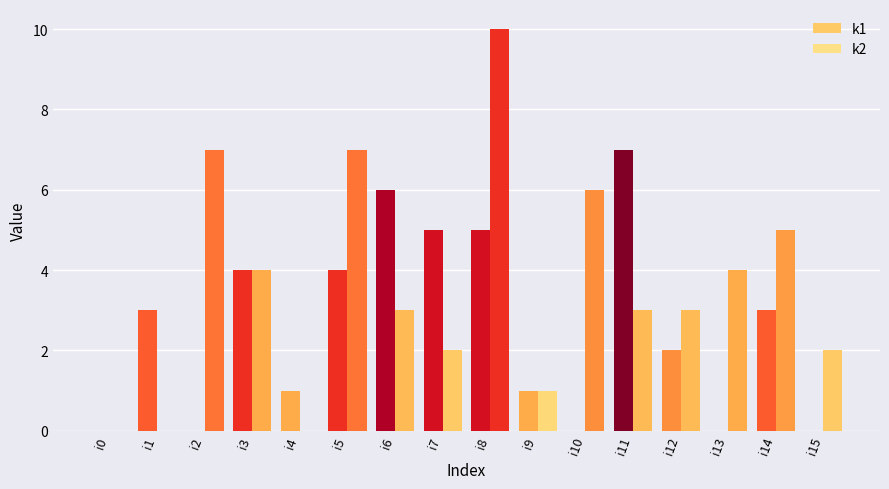

What is the average value of the k2 series?

4